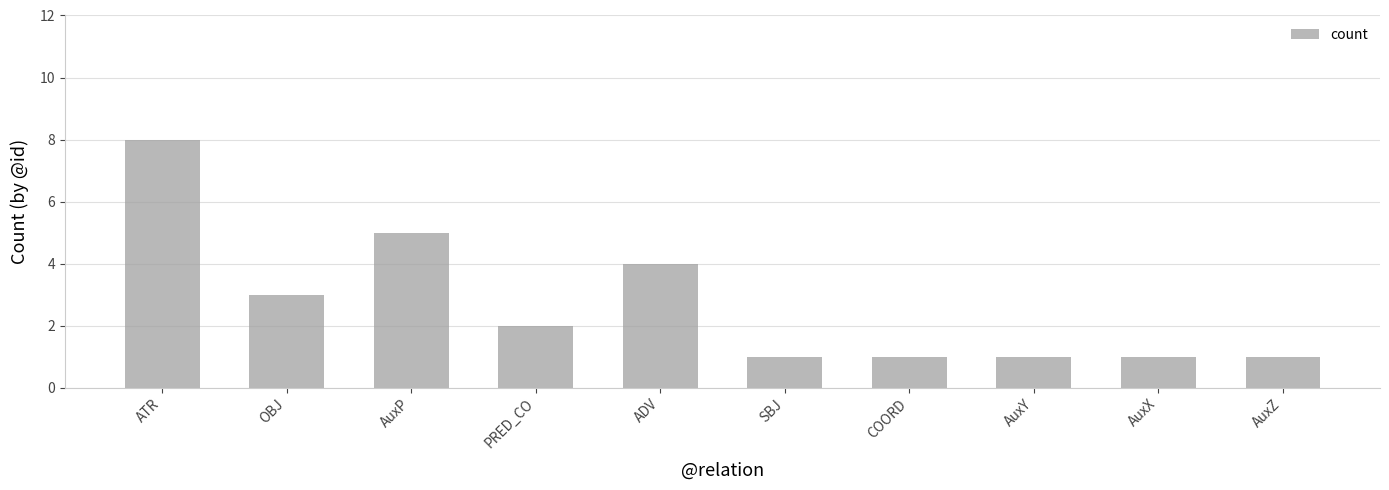

What position from the left is AuxP?

3